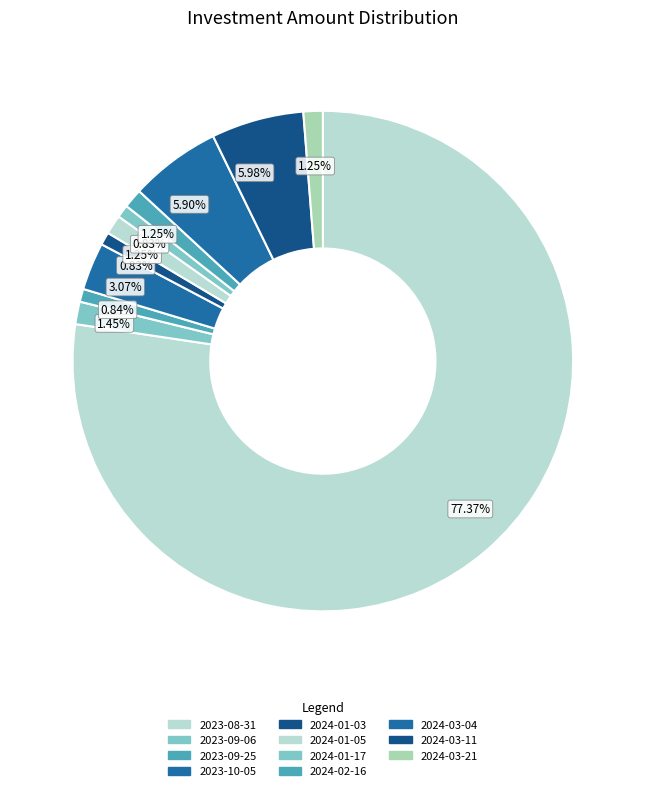

How many slices are in this pie chart?

11